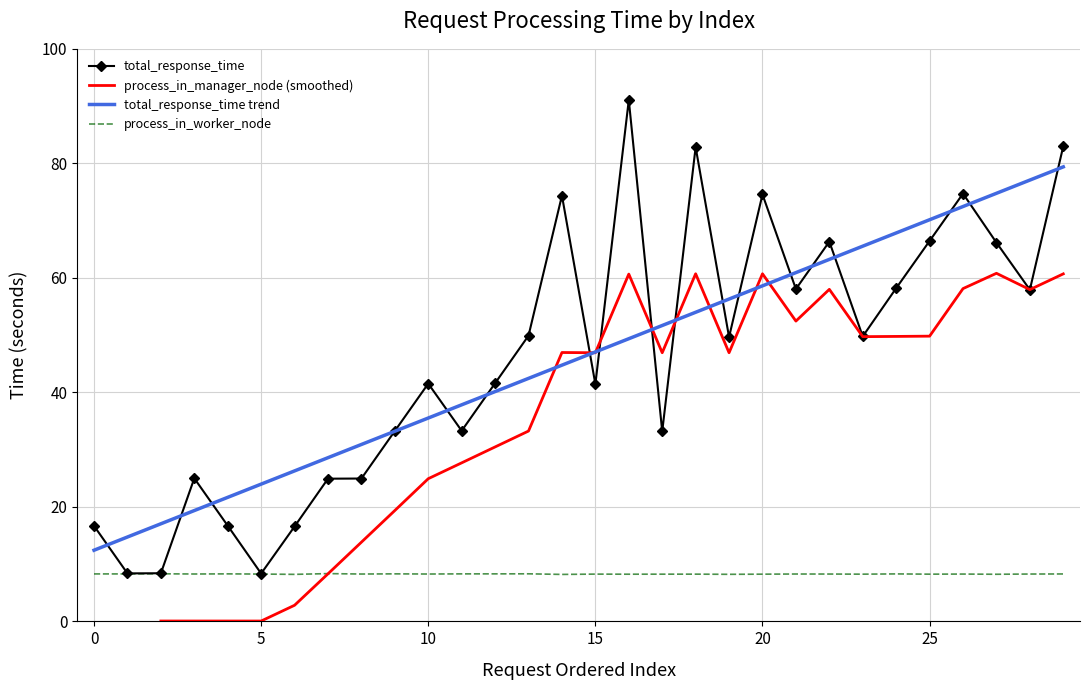

At which label does process_in_worker_node reach its peak?

7